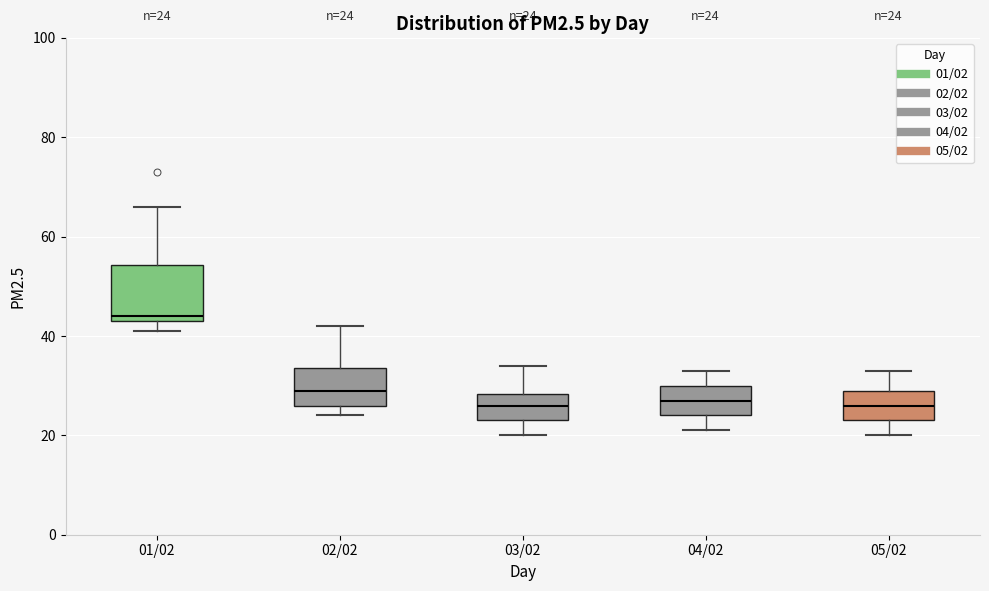

Which box is the tallest, from its lower edge to its upper edge?

01/02